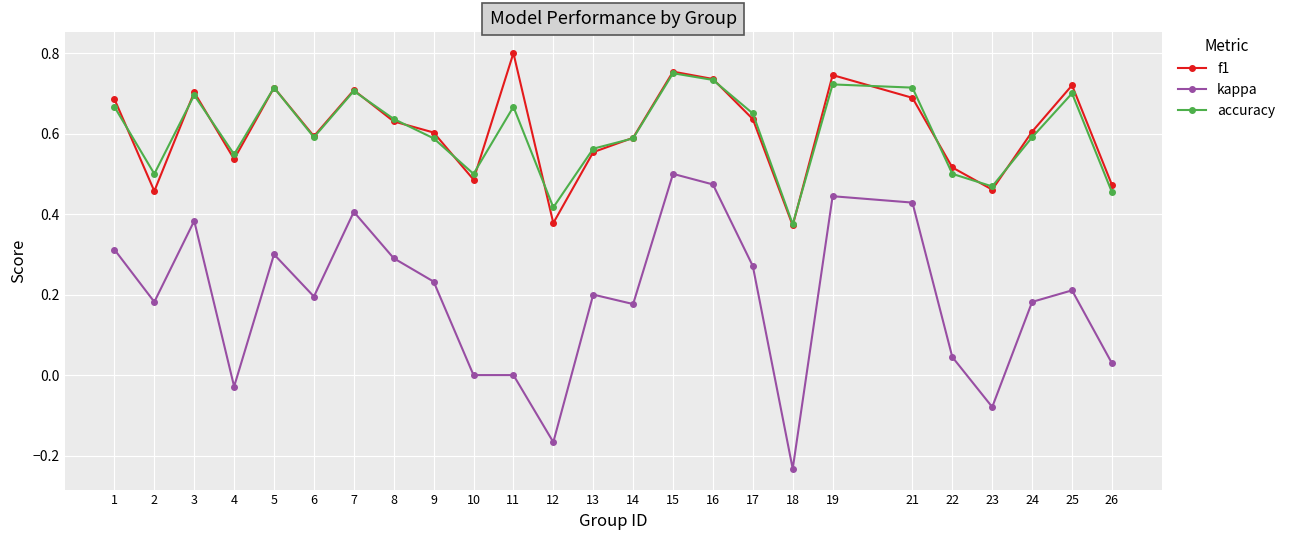

Which series ends up on top after the final intersection of f1 and accuracy?

f1